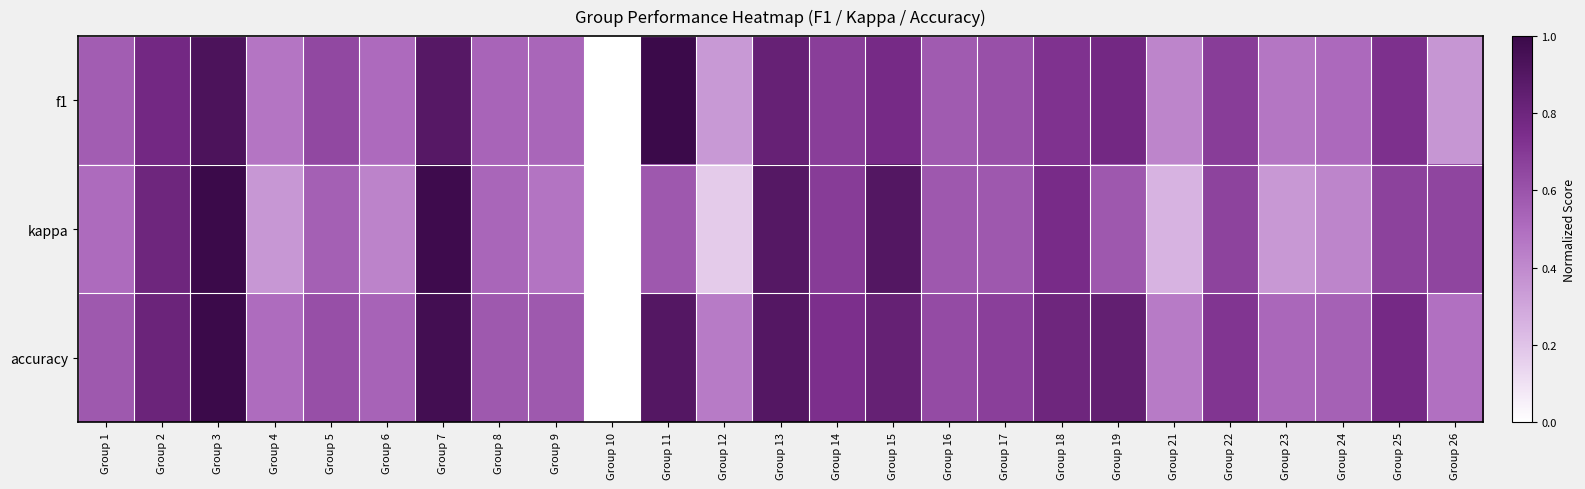

List the series in order of their peak value, lowest first.

f1, kappa, accuracy